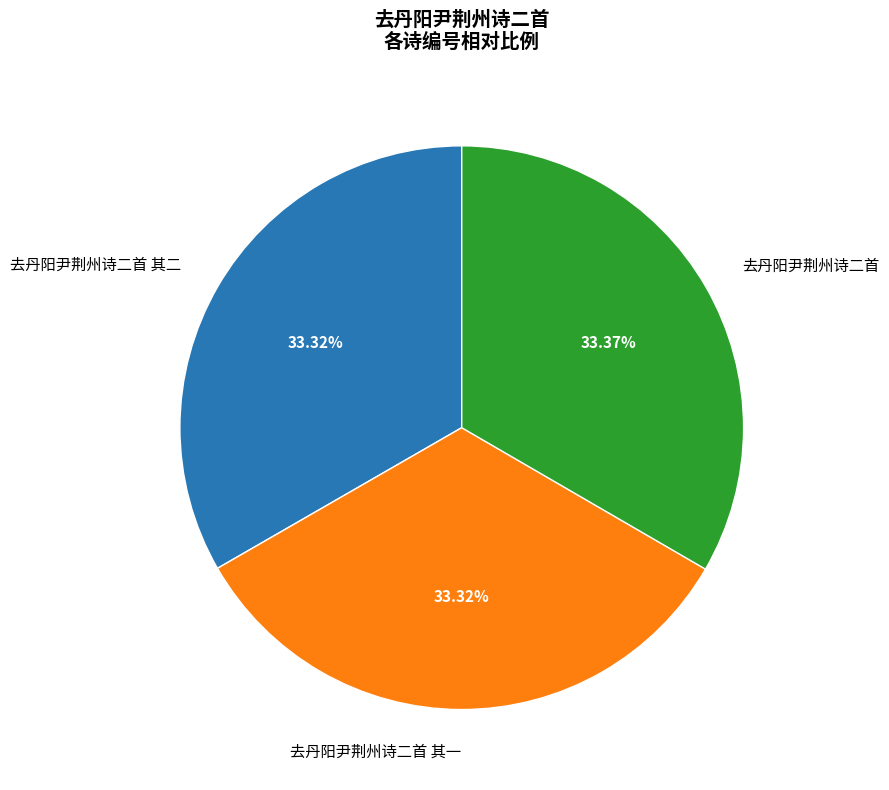

Do 去丹阳尹荆州诗二首 and 去丹阳尹荆州诗二首 其一 together represent more than half of the pie?

Yes